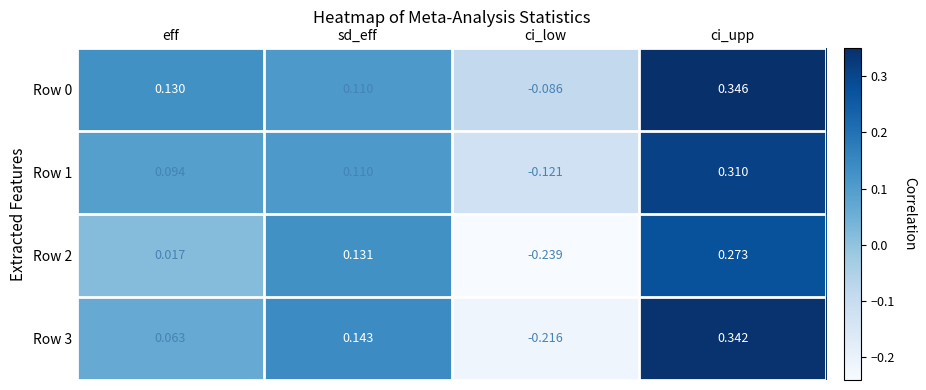

Between eff and sd_eff, which series saw the biggest shift?

Row 2